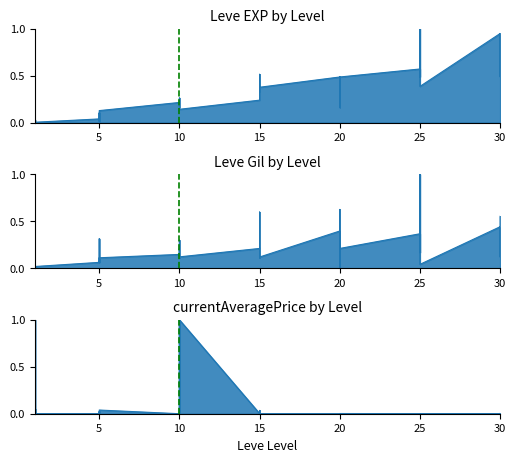

The value of Leve Gil at 25 is 0.1. True or false?

False